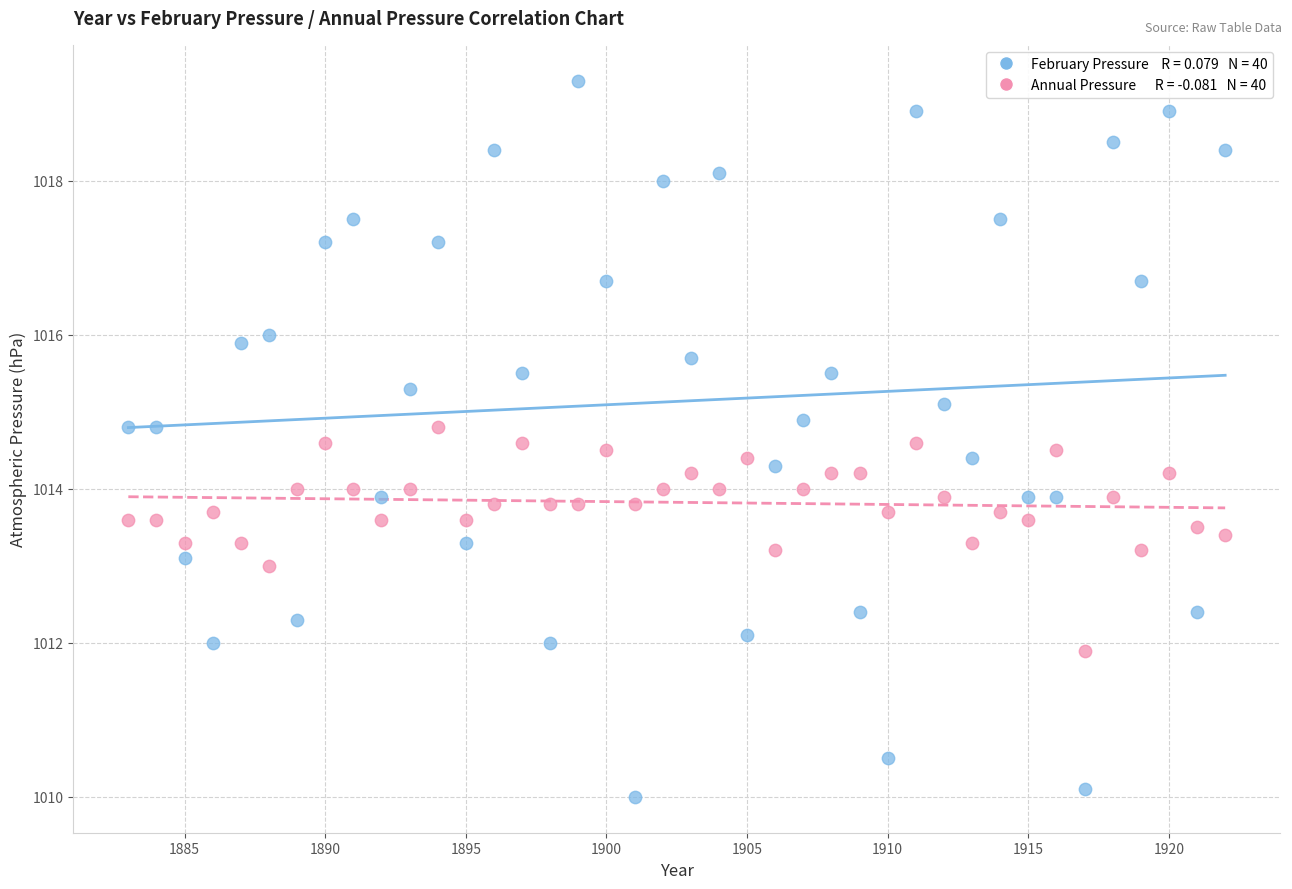

Across all data points, what is the range of X values (max minus min)?

39.0